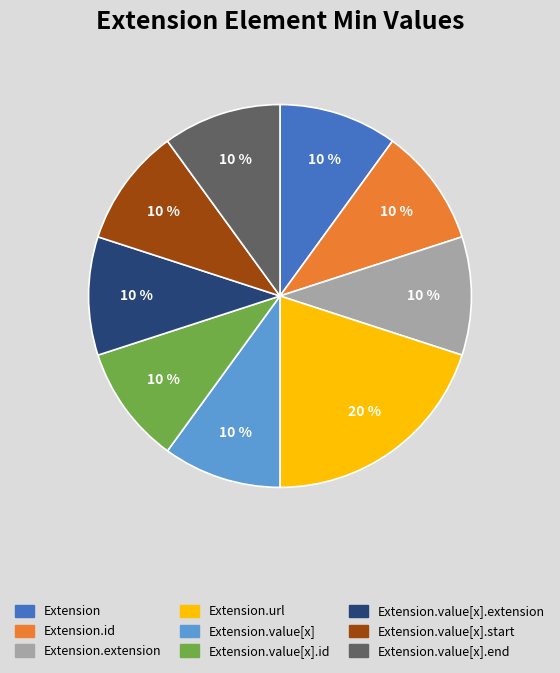

How many segments does this pie chart have?

9